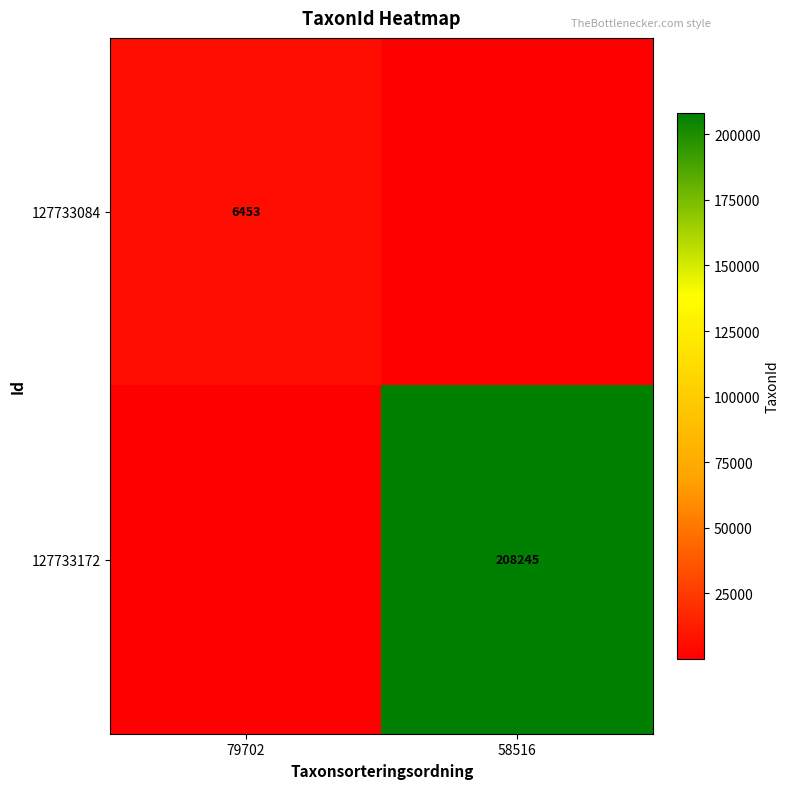

Is it true that 127733084 equals 6453 at 79702?

True